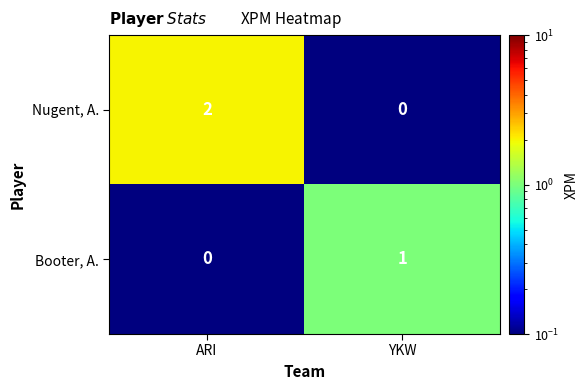

Which series has the widest spread of values?

Nugent, A.